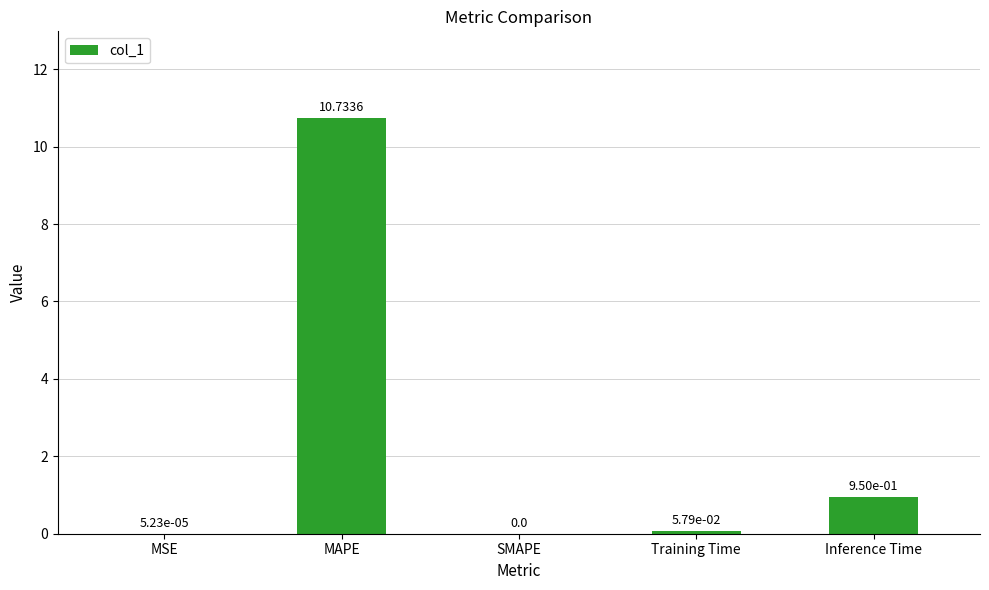

Which has a higher value, MSE or Inference Time?

Inference Time